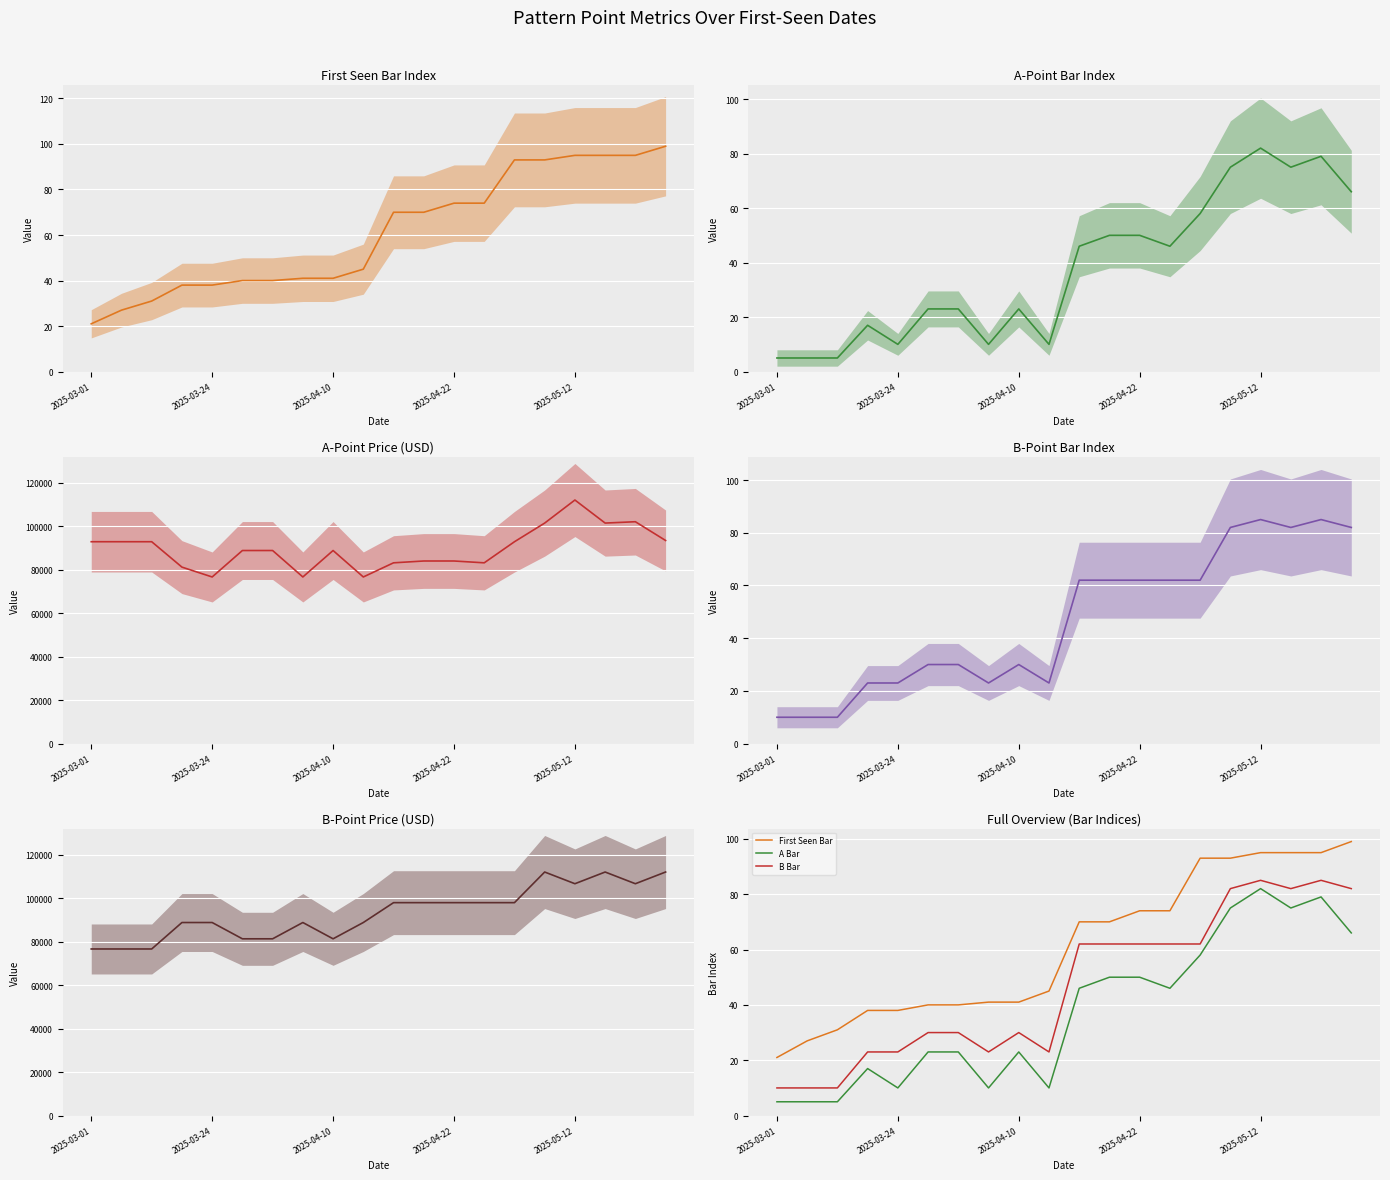

How many data points in A_Price are less than 88765?

8